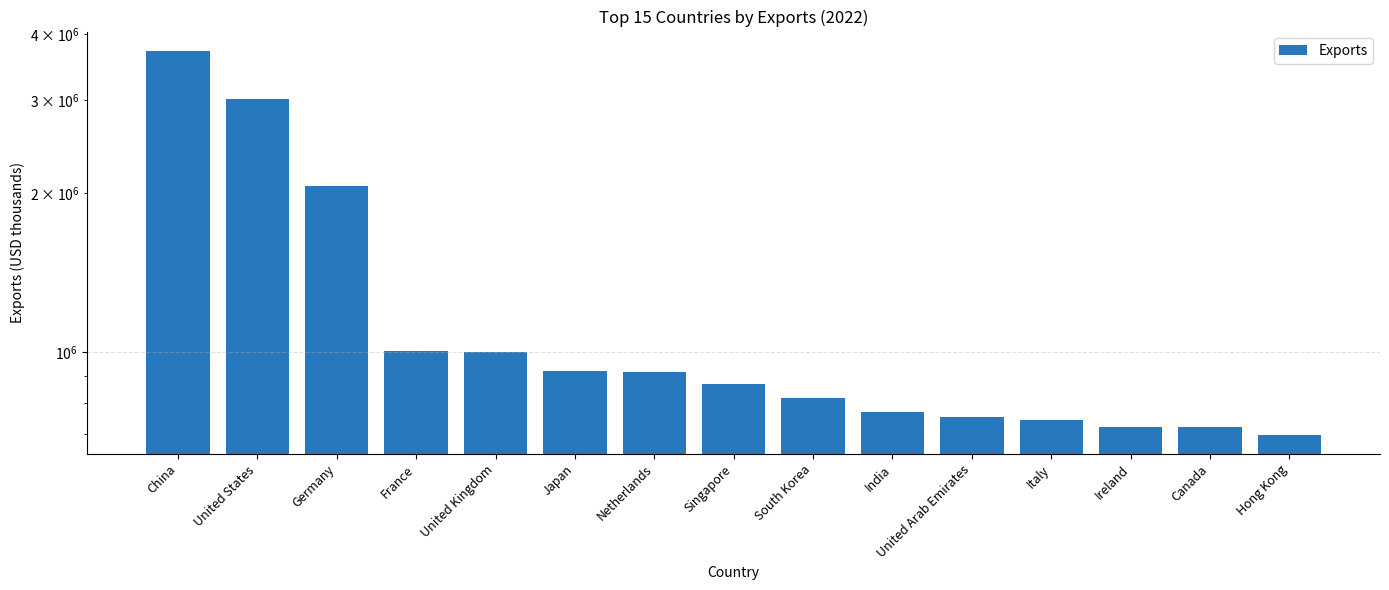

At which label is the value closest to 2207060?

Germany